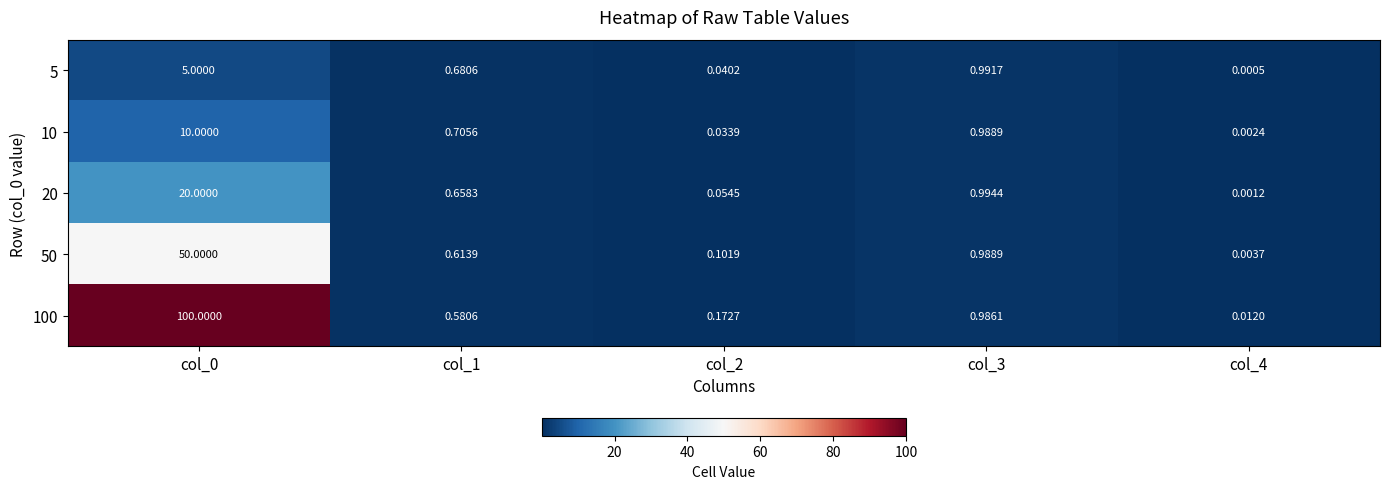

Is the value of 5 at col_0 greater than the value of 20 at col_3?

Yes